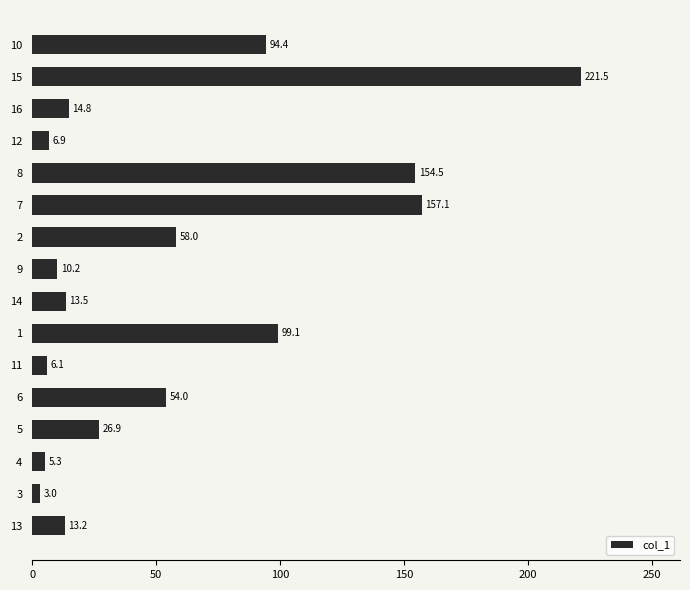

Read the value at 14.

13.5